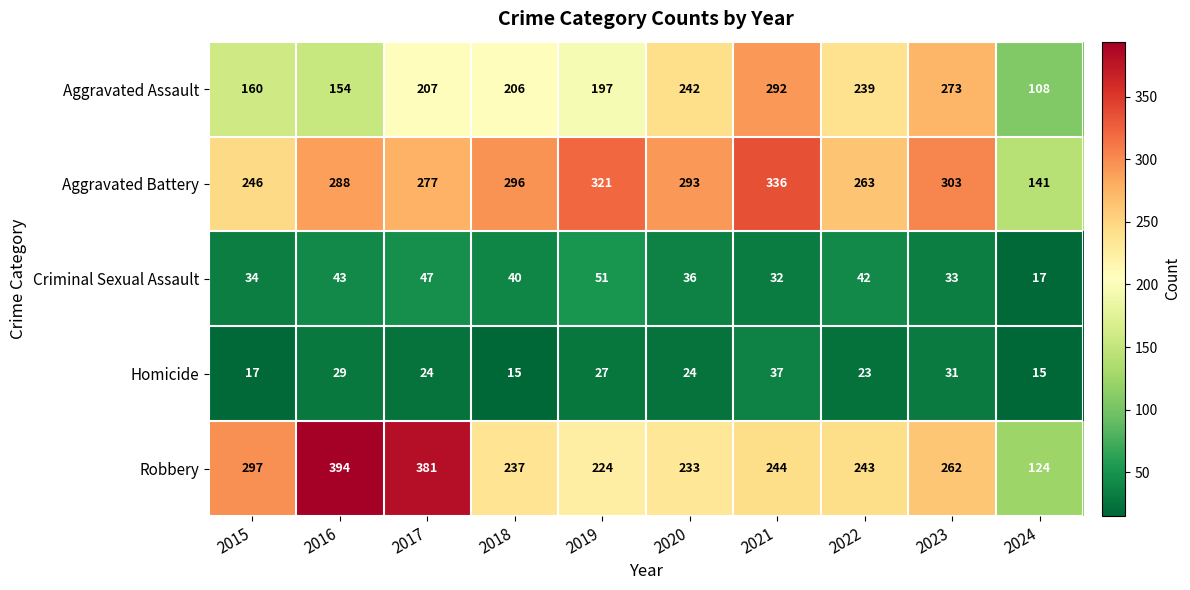

At which category is the sum across all series the highest?

2021